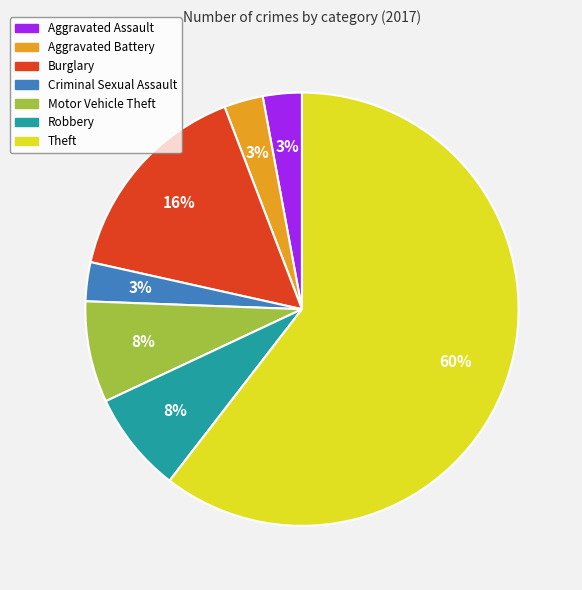

What is the ratio of the value at Motor Vehicle Theft to the value at Theft?

0.1